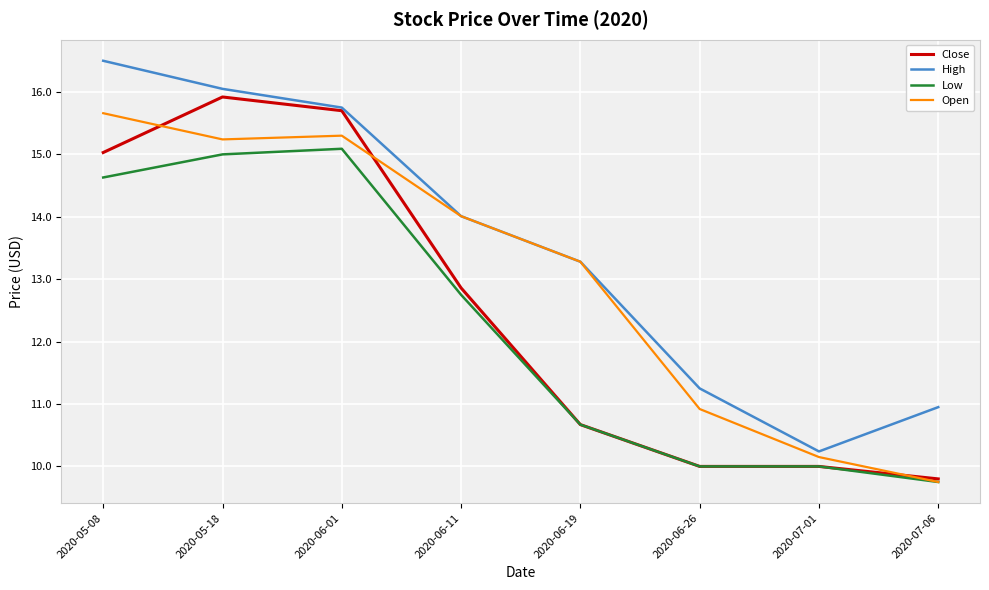

What is the spread (max minus min) of values at 2020-07-01?

0.2